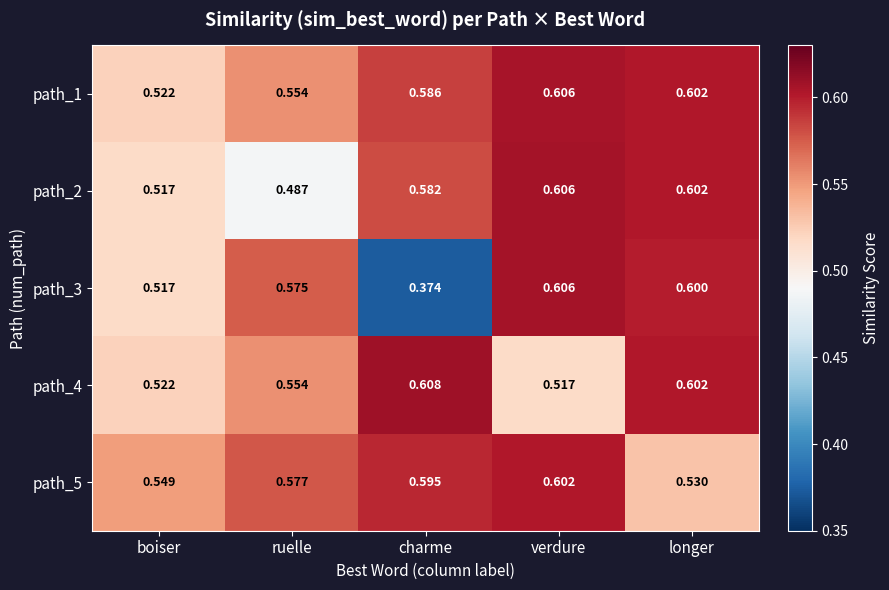

At which label is path_1 closest to 0?

boiser